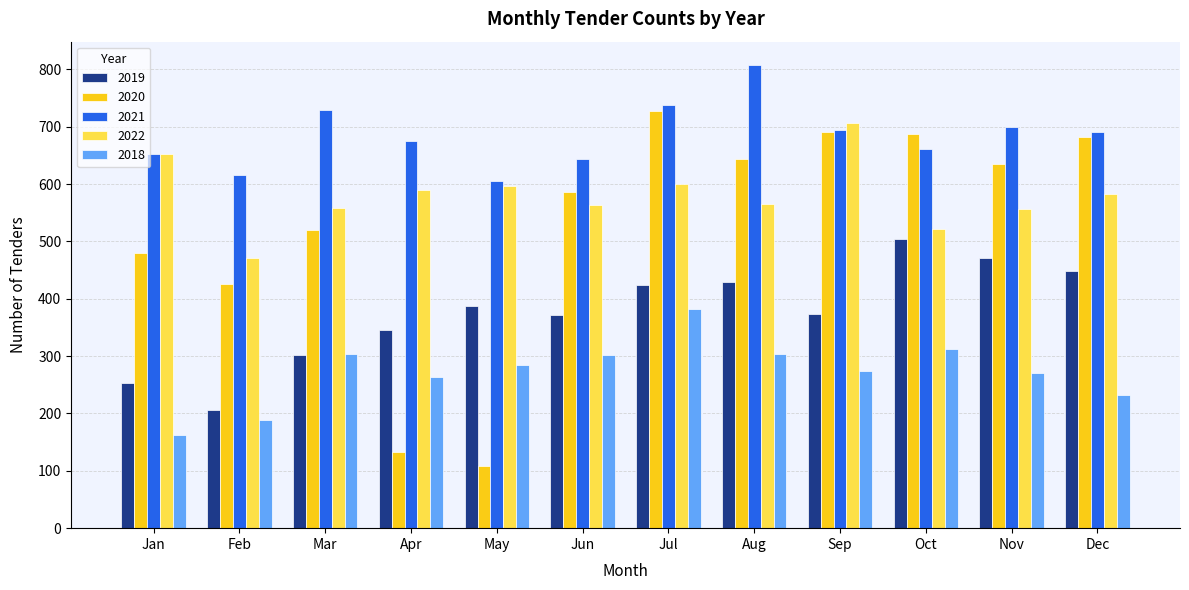

List the series in order of their peak value, highest first.

2021, 2020, 2022, 2019, 2018